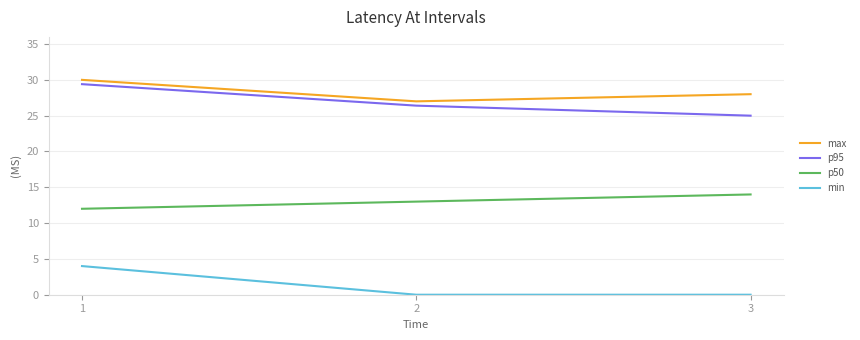

Reading left to right, transcribe all the data shown in this chart.

max: 30.0	27.0	28.0
p95: 29.4	26.4	25.0
p50: 12.0	13.0	14.0
min: 4.0	0.0	0.0